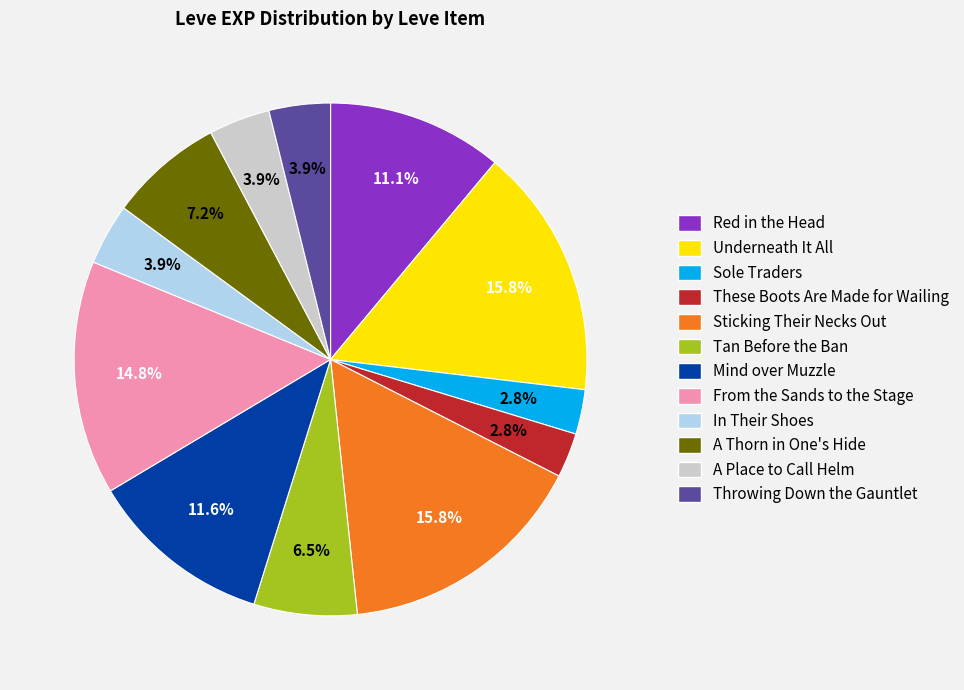

To the nearest percent, what is the difference between the Red in the Head and From the Sands to the Stage slice percentages?

4%